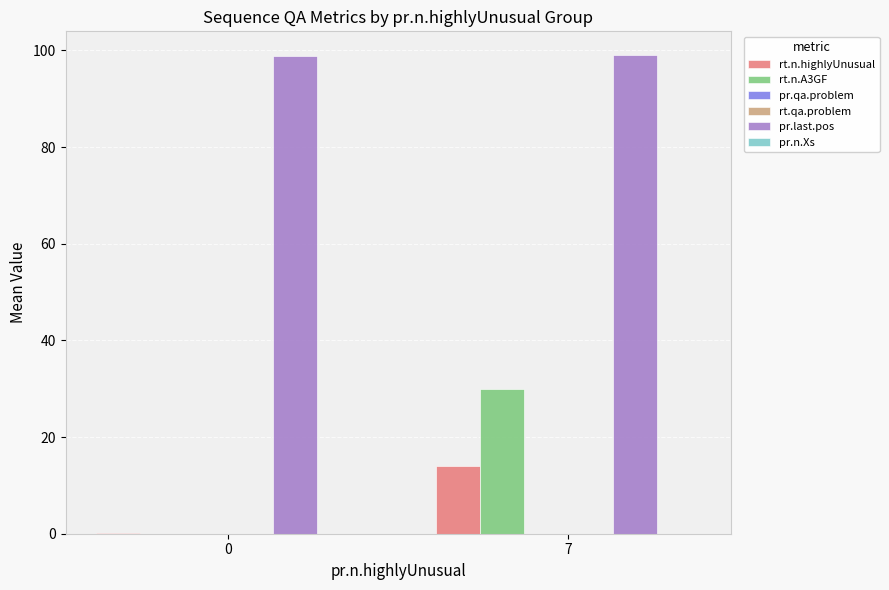

How many series are shown in this chart?

6